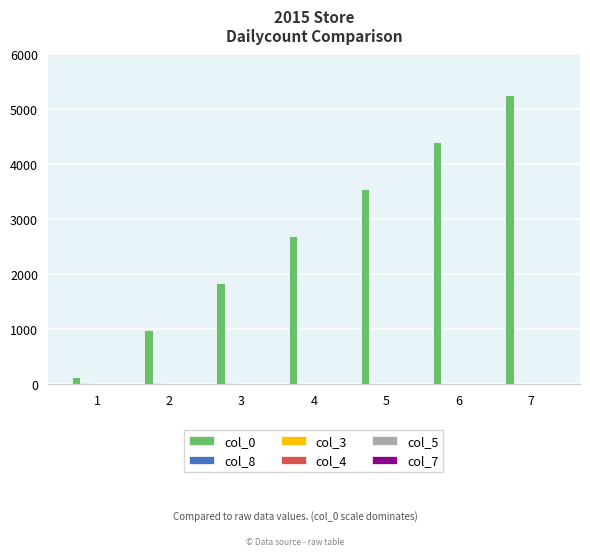

Is it true that col_0 equals 415 at 2?

False